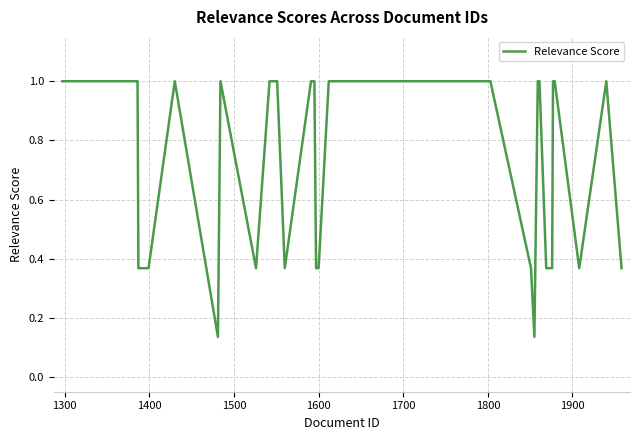

What is the sum of all values?

25.3